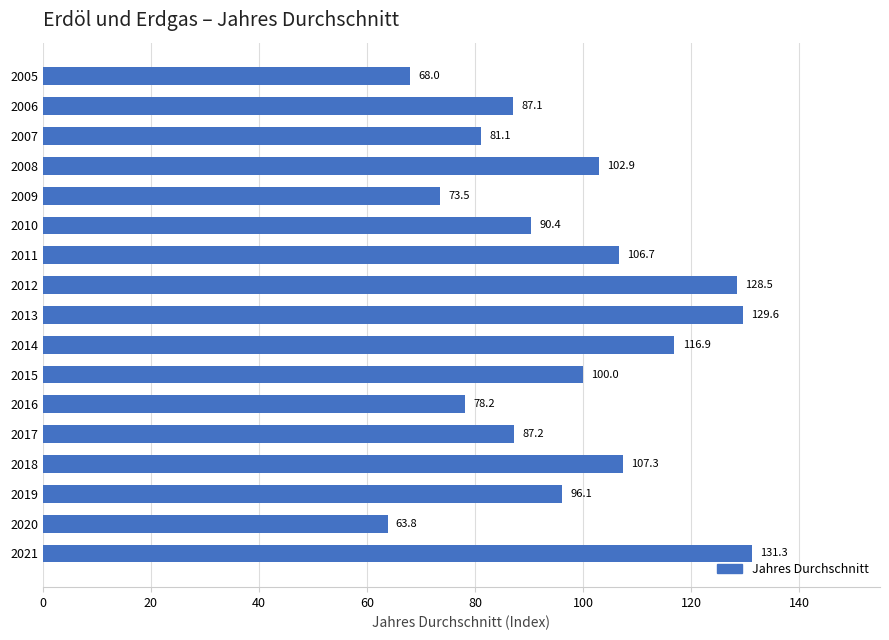

What is the approximate value at 2008?

102.9